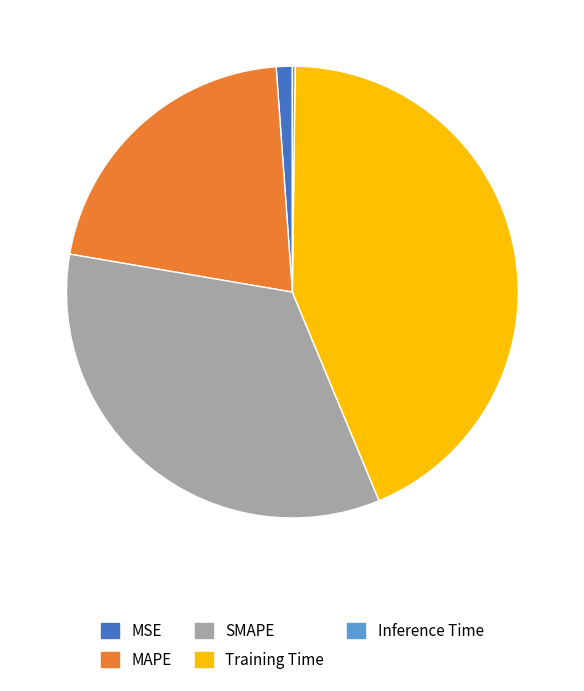

Does SMAPE account for over 50% of the chart?

No